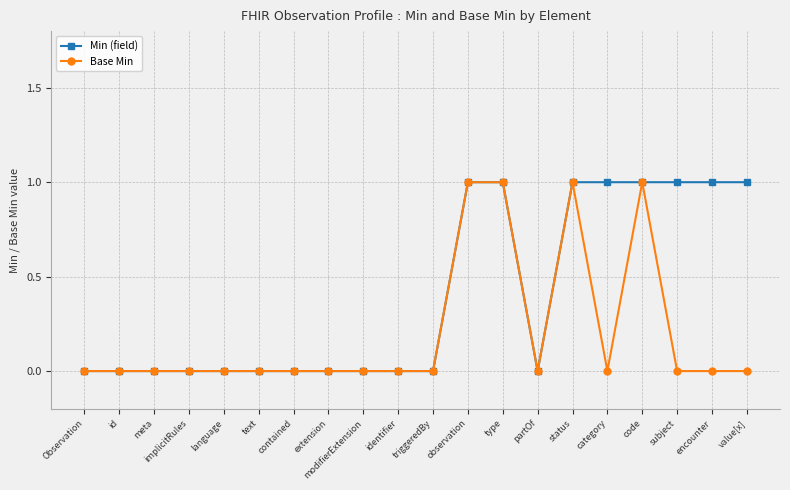

What is the approximate value of Min (field) at status?

1